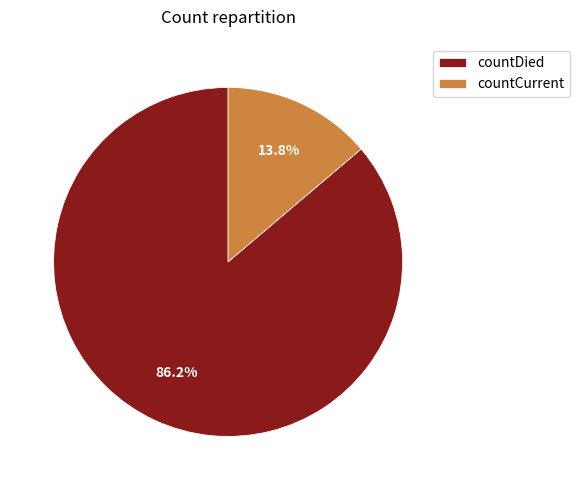

Combined, do countCurrent and countDied account for over 50%?

Yes